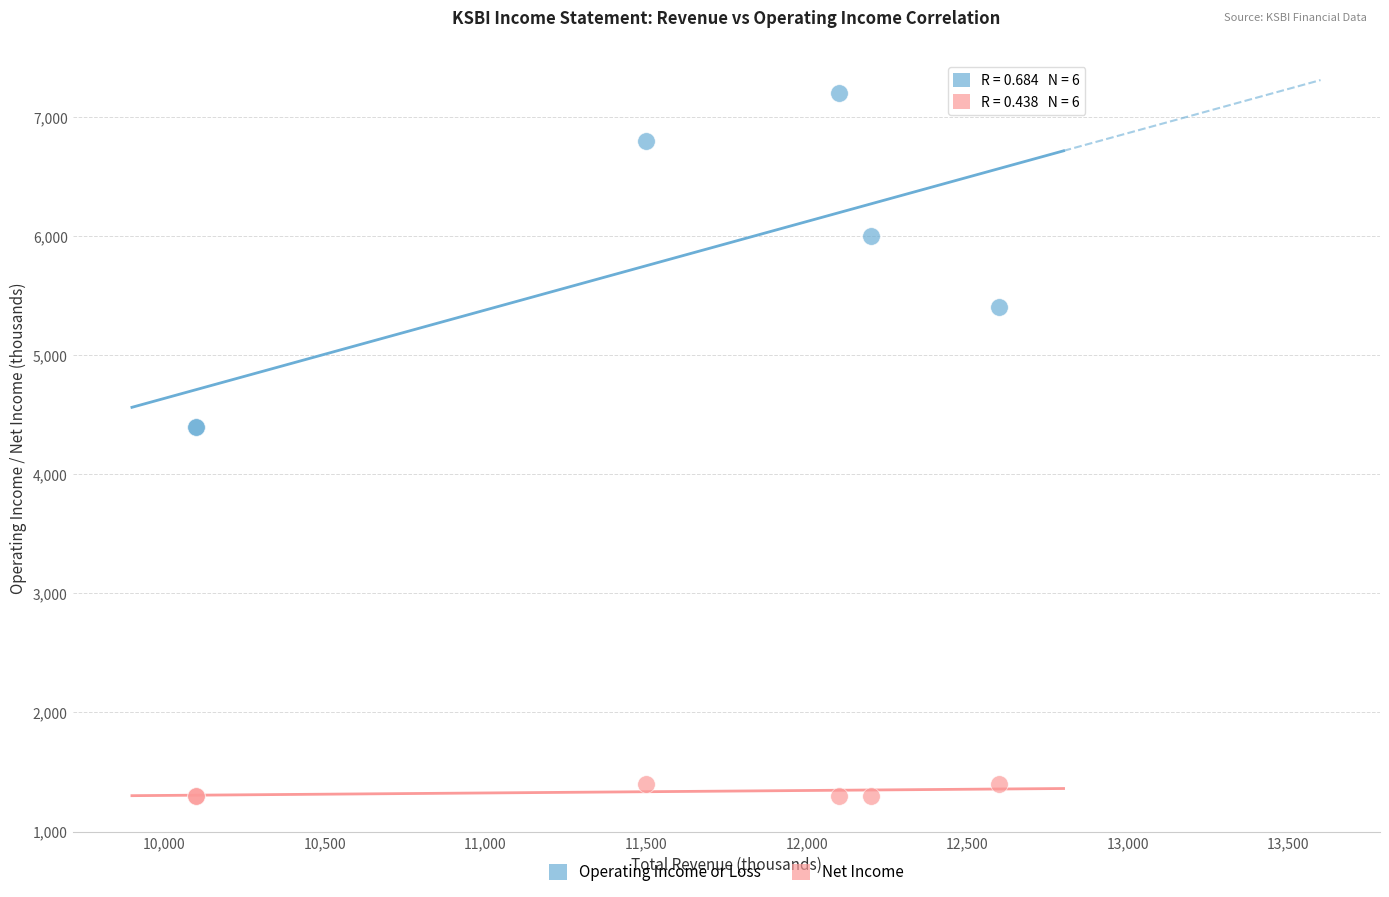

In the Operating Income or Loss series, what Y value is closest to 5800?

6000